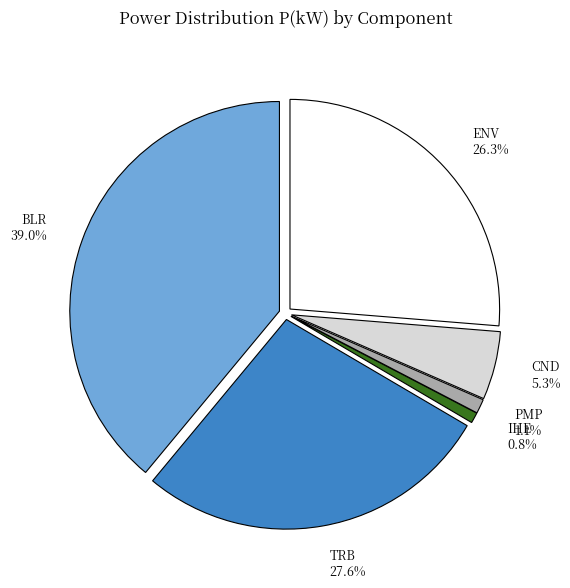

How many segments does this pie chart have?

6